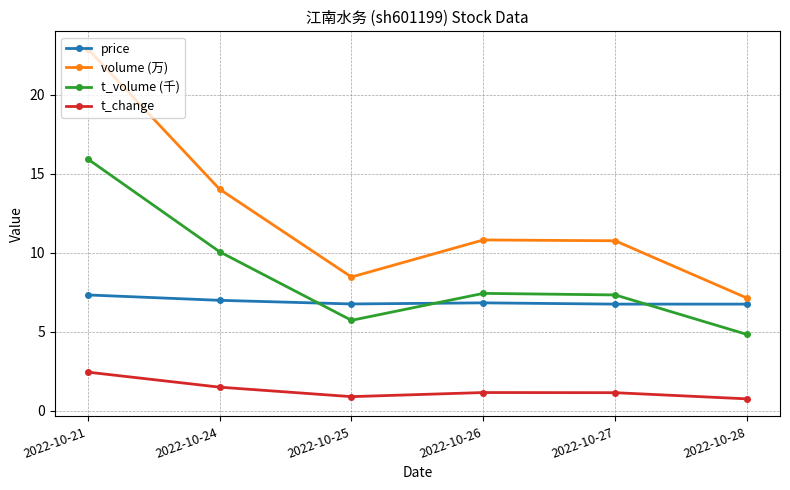

True or false: volume (万) has a value of 22.9 at 2022-10-21.

True